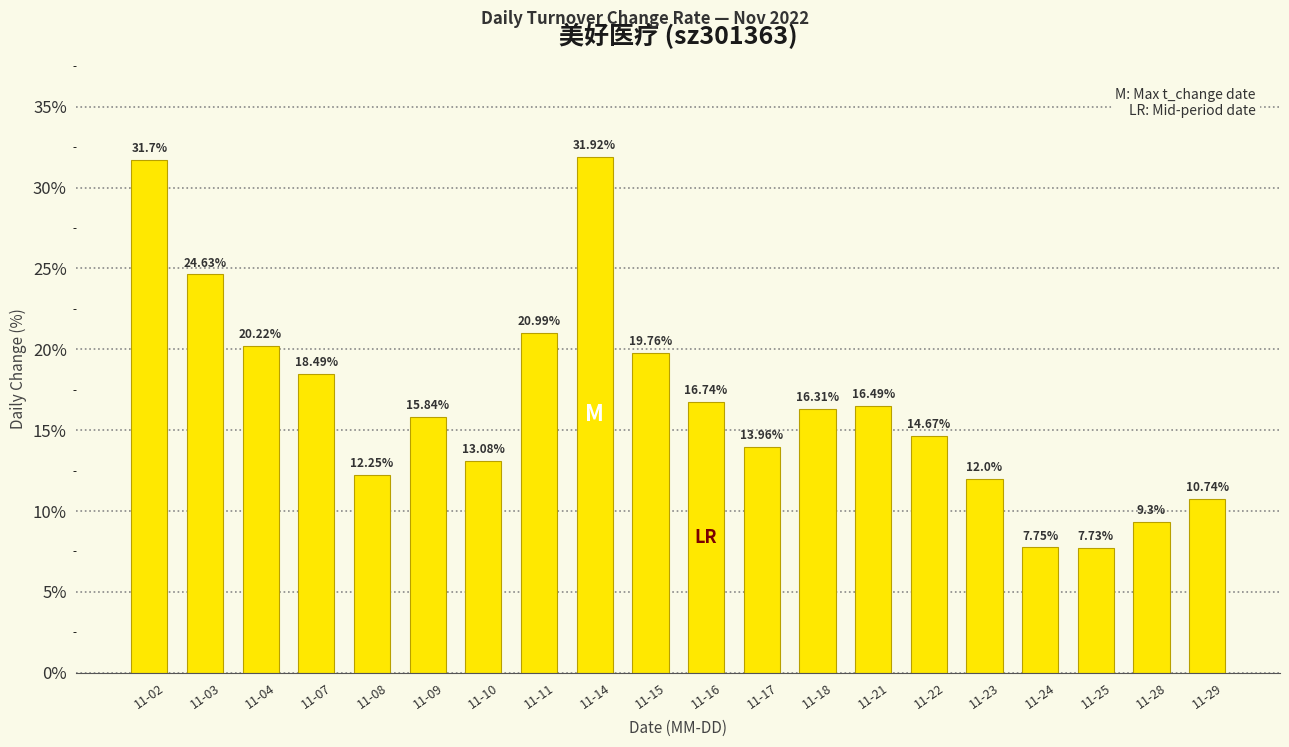

Does the chart contain stacked bars?

No